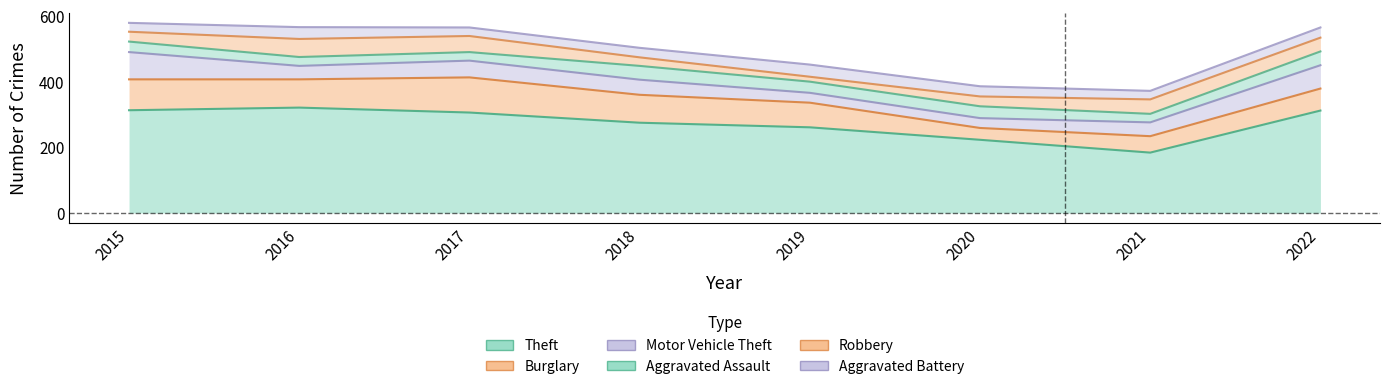

The Aggravated Battery series shows 26 at 2017. True or false?

True